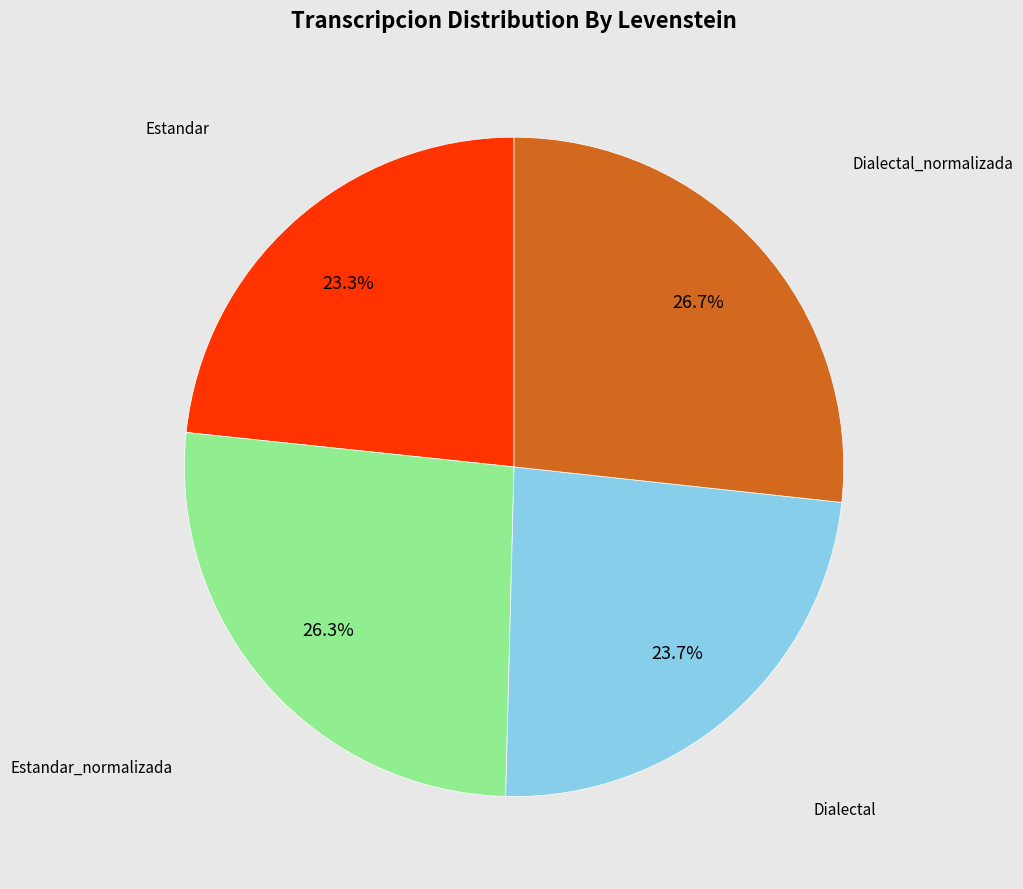

To the nearest percent, what is the average slice percentage?

25%